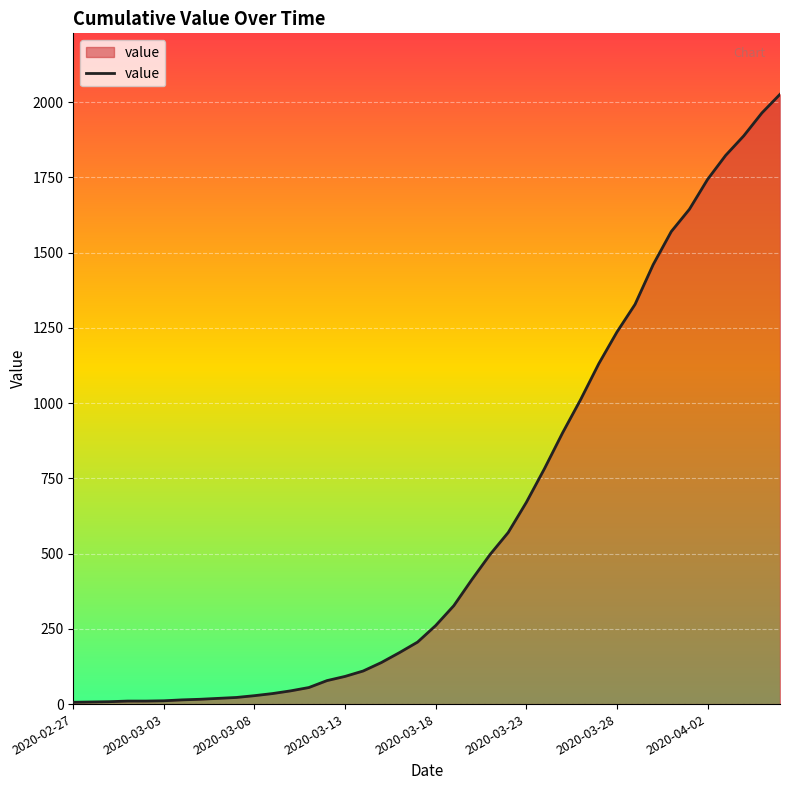

What is the minimum value shown in the chart?

6